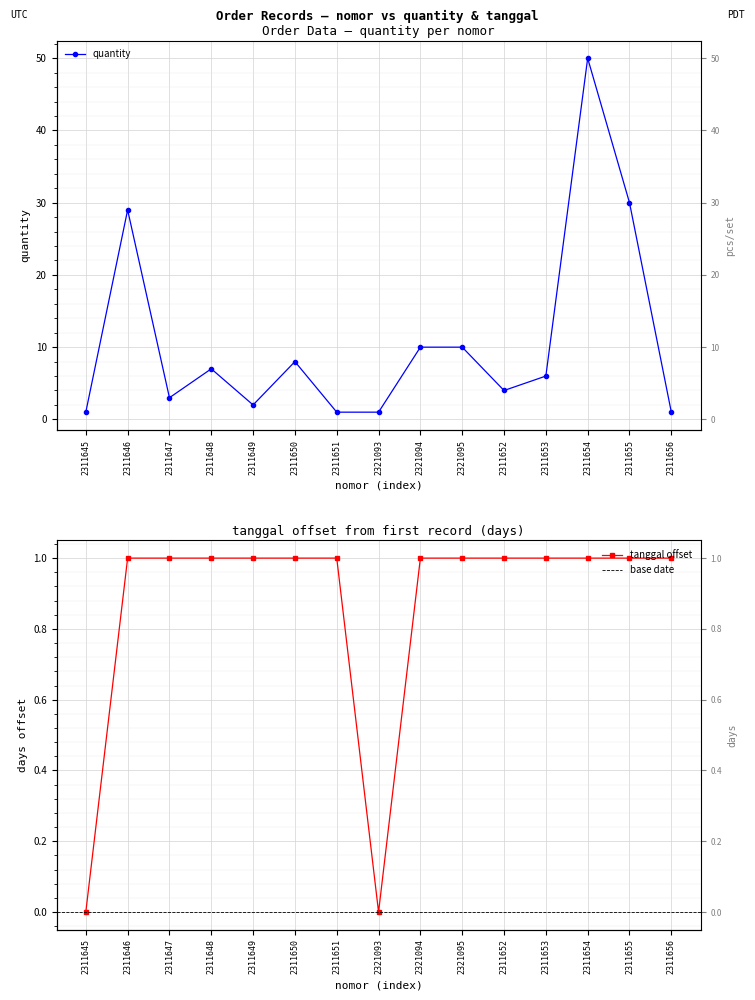

What is the difference between the quantity values at 2321095 and 2311648?

3